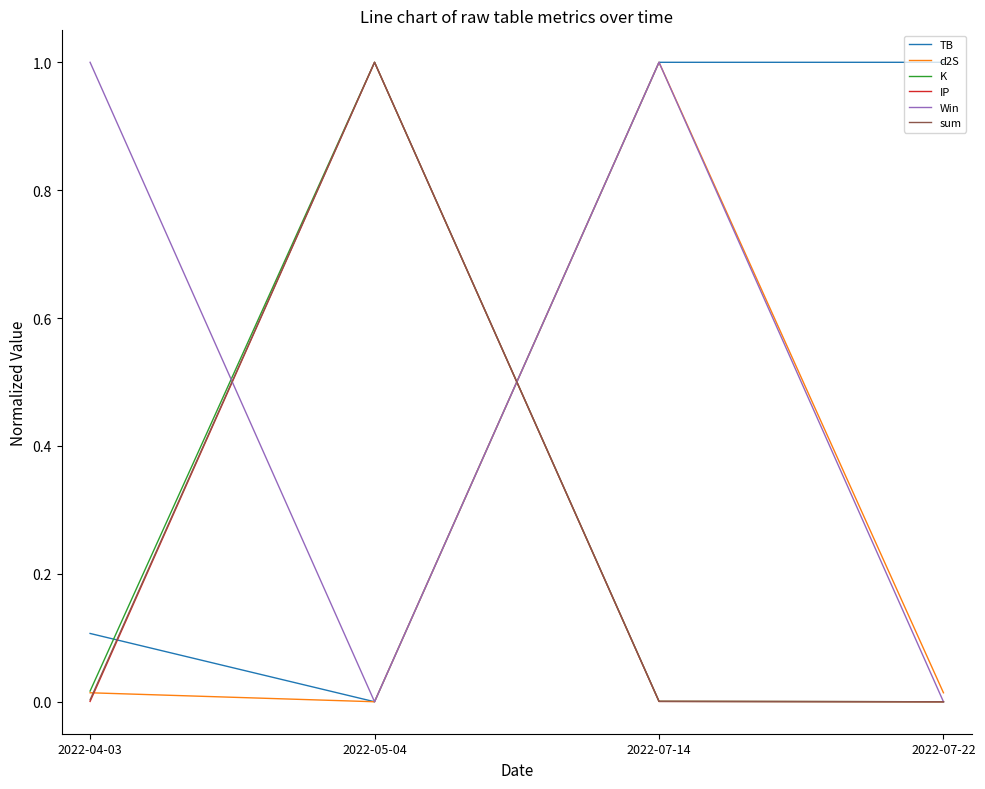

True or false: K and TB cross at least once.

True